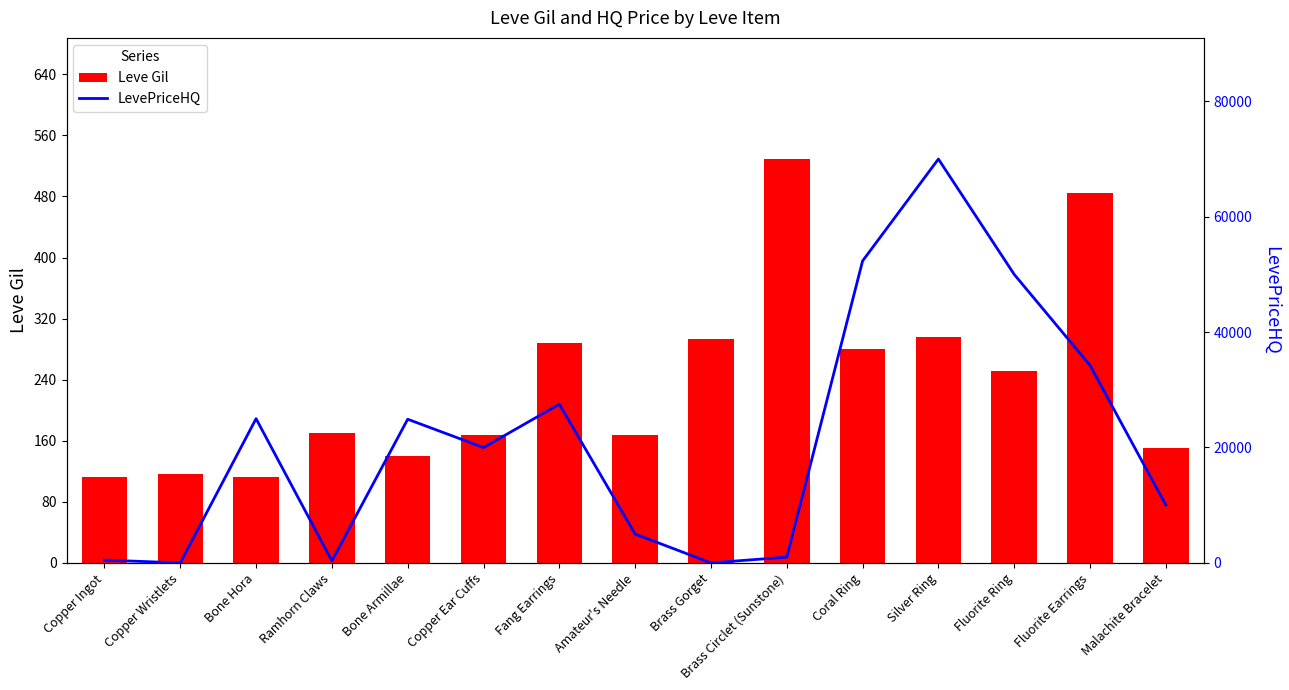

At which label is Leve Gil closest to 320?

Silver Ring